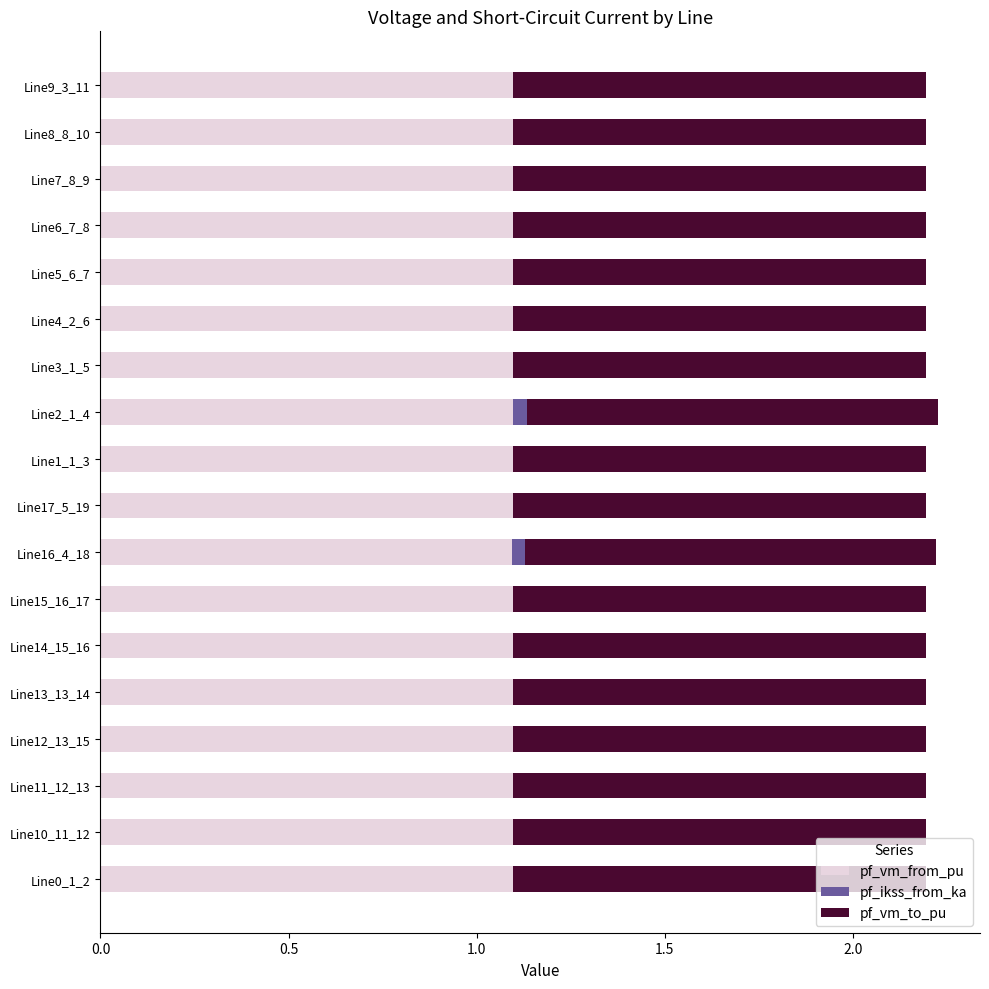

What is the highest value of the pf_vm_from_pu series?

1.1